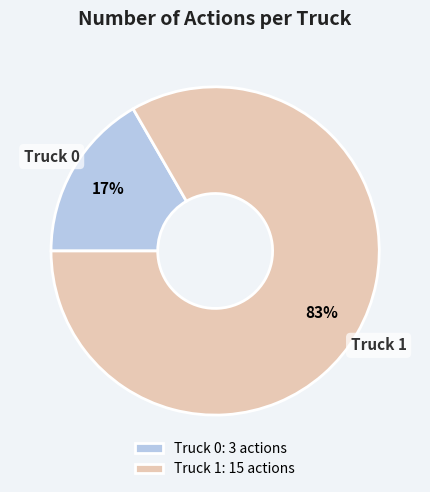

What percentage is the Truck 0 slice, to the nearest percent?

17%